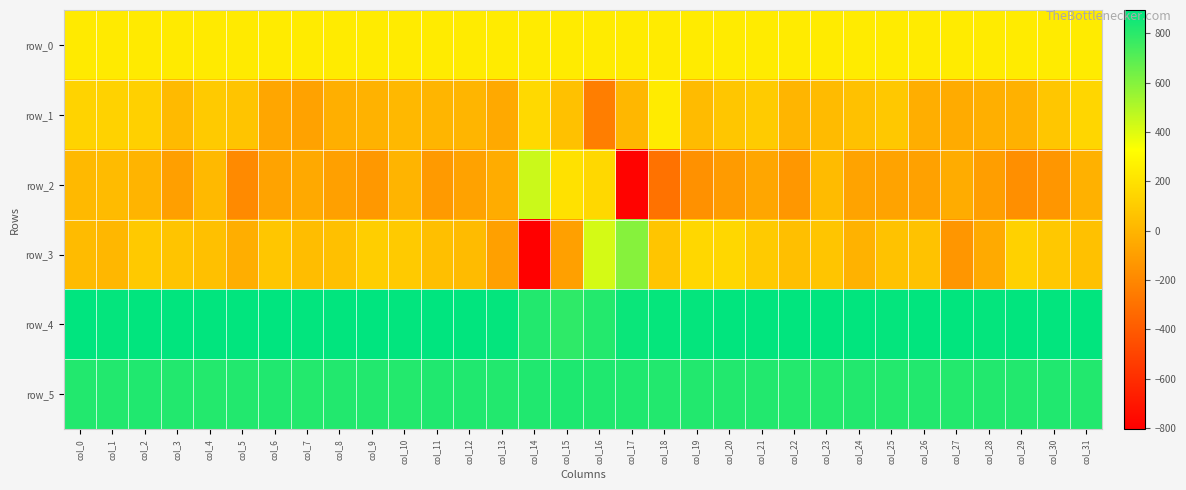

The row_5 series shows 1133.9 at col_31. True or false?

False